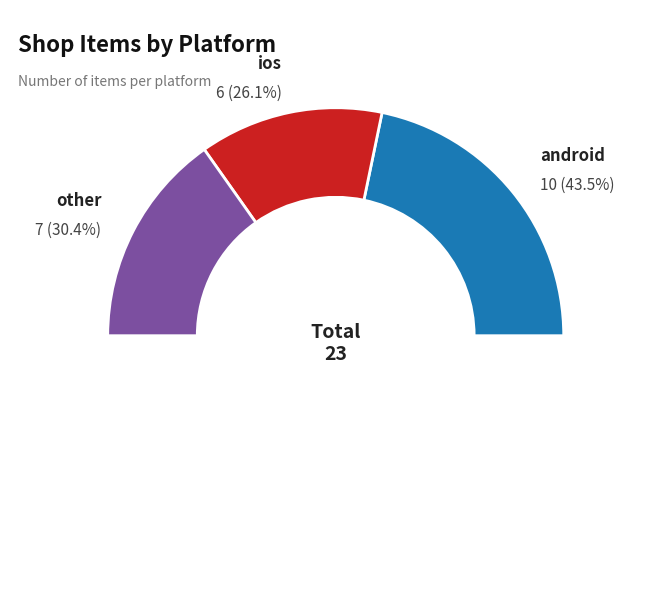

Is there a majority slice in this chart?

No